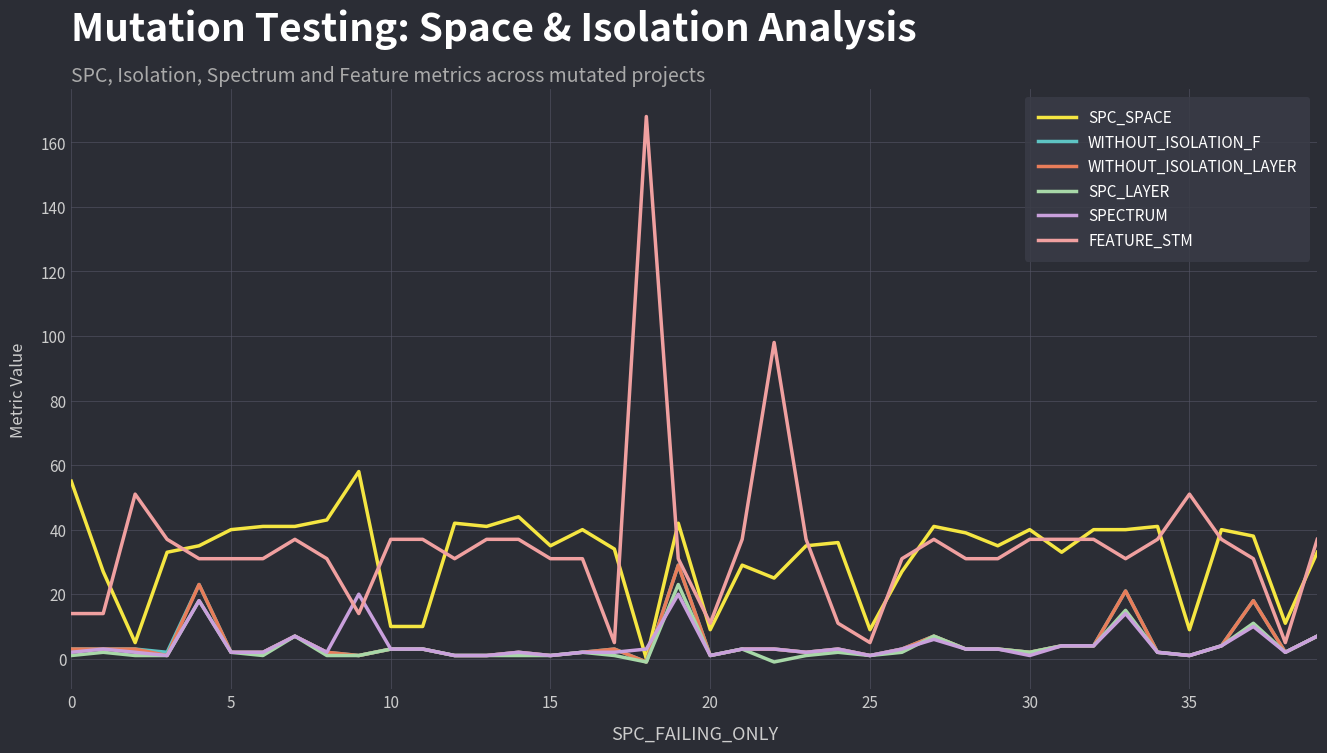

Does the chart have visible grid lines?

Yes